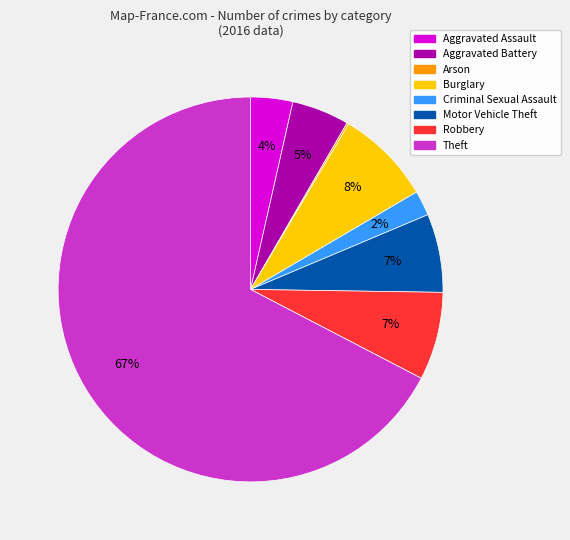

Combined, do Theft and Aggravated Battery account for over 50%?

Yes